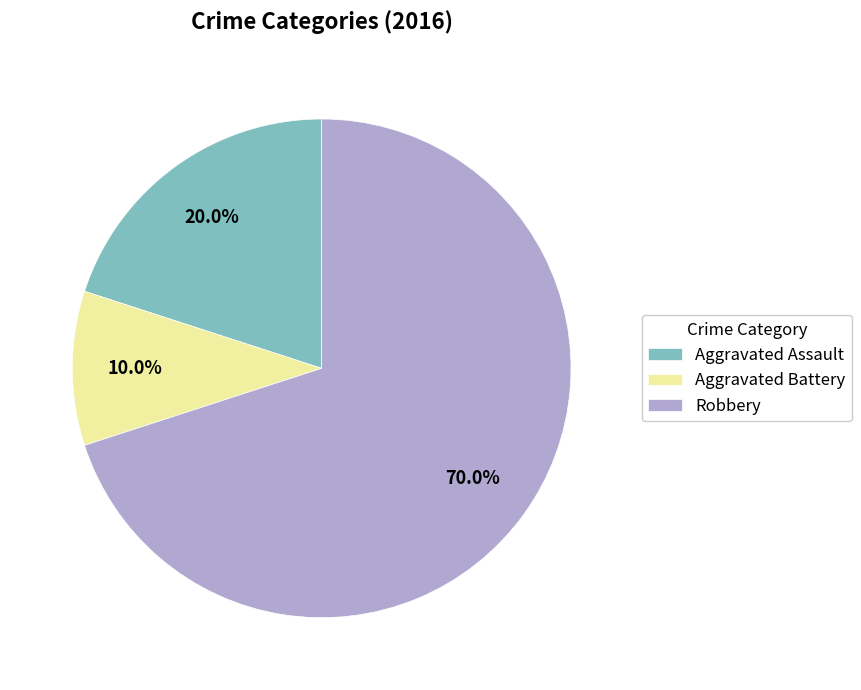

What is the ratio of the value at Aggravated Assault to the value at Robbery?

0.3